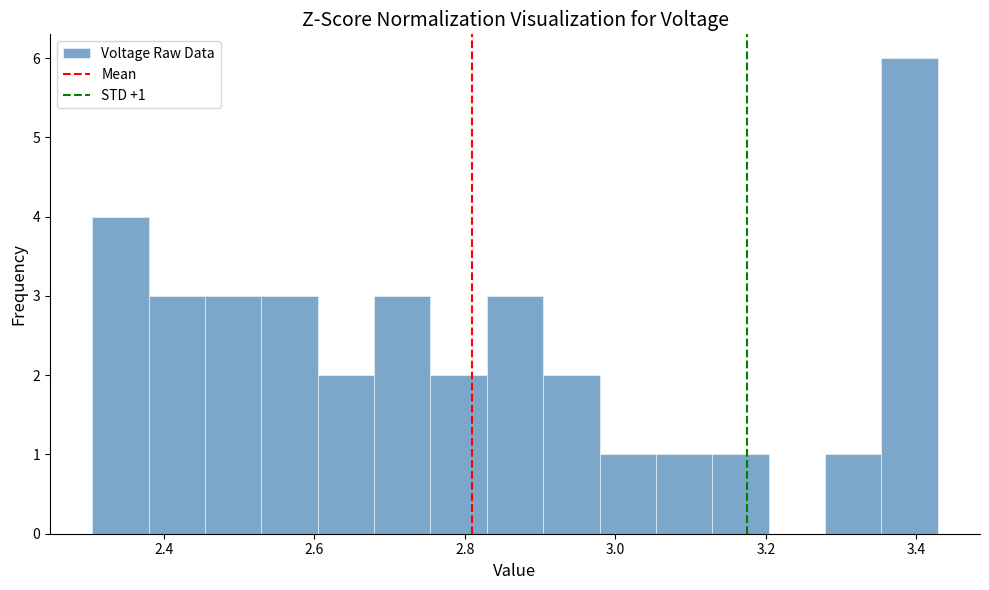

Read against the x-axis, roughly where is the centre of the tallest bar?

3.40